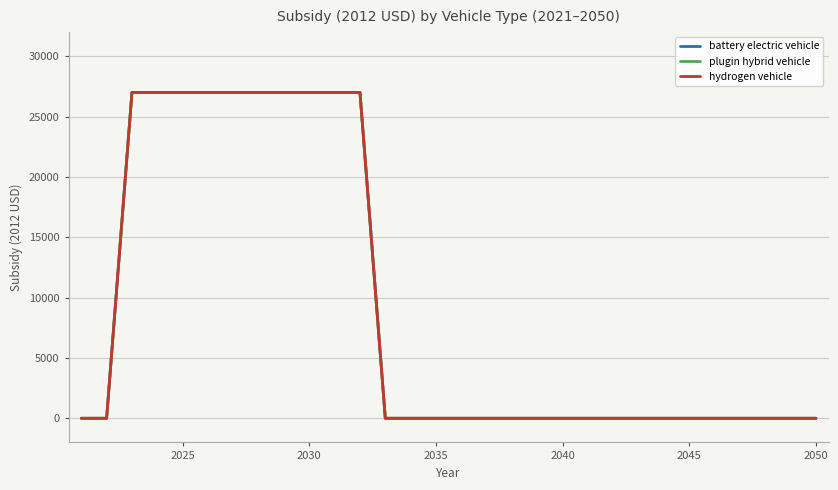

True or false: battery electric vehicle and hydrogen vehicle intersect in this chart.

False